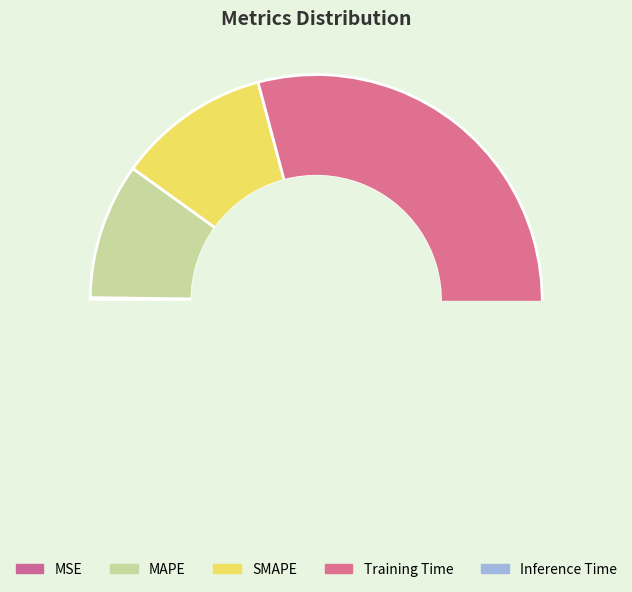

Which category accounts for the majority?

Training Time